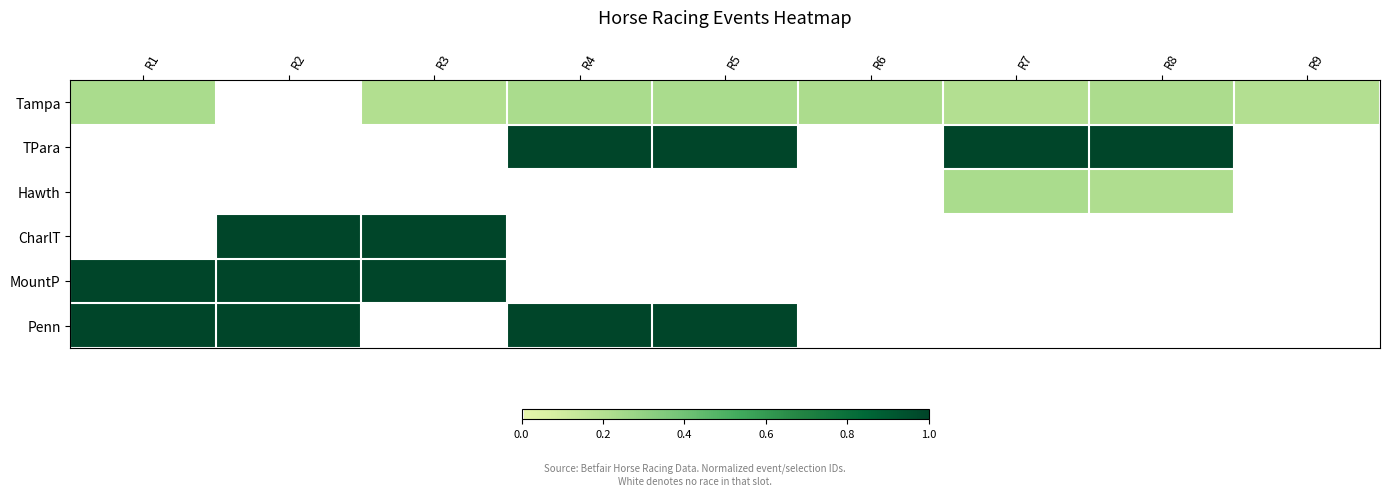

Reading left to right, list all the values displayed in this chart.

Tampa: R1=0.2	R2=0.0	R3=0.2	R4=0.2	R5=0.2	R6=0.2	R7=0.2	R8=0.2	R9=0.2
TPara: R1=0.0	R2=0.0	R3=0.0	R4=1.0	R5=1.0	R6=0.0	R7=1.0	R8=1.0	R9=0.0
Hawth: R1=0.0	R2=0.0	R3=0.0	R4=0.0	R5=0.0	R6=0.0	R7=0.2	R8=0.2	R9=0.0
CharlT: R1=0.0	R2=1.0	R3=1.0	R4=0.0	R5=0.0	R6=0.0	R7=0.0	R8=0.0	R9=0.0
MountP: R1=1.0	R2=1.0	R3=1.0	R4=0.0	R5=0.0	R6=0.0	R7=0.0	R8=0.0	R9=0.0
Penn: R1=1.0	R2=1.0	R3=0.0	R4=1.0	R5=1.0	R6=0.0	R7=0.0	R8=0.0	R9=0.0